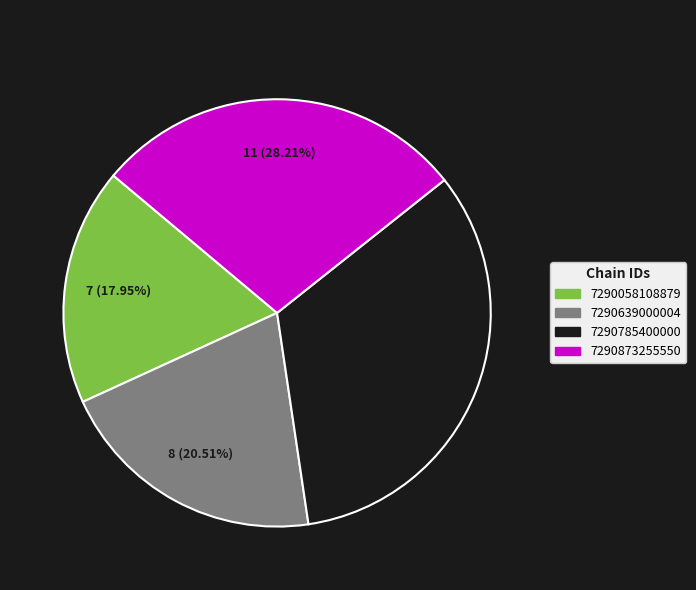

True or false: 7290785400000 accounts for 33% of the total.

True